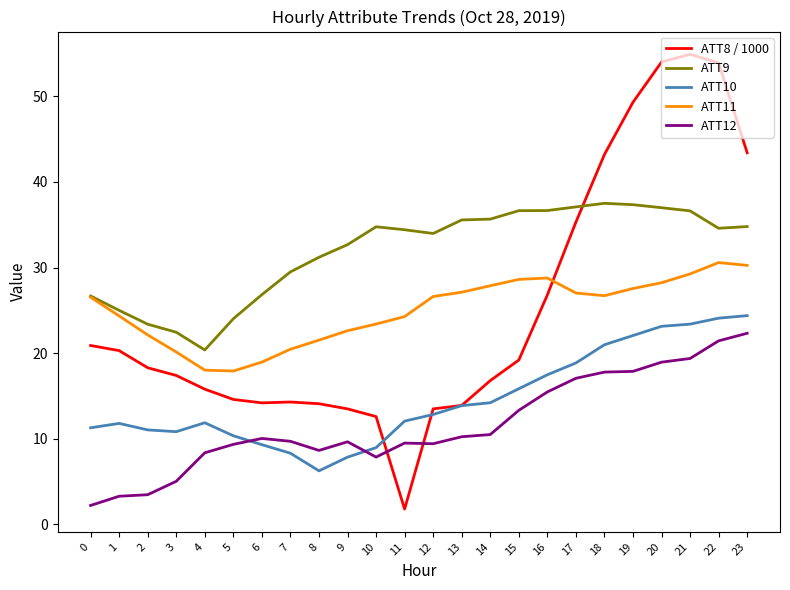

True or false: ATT10 has a value of 10.2 at 15.

False